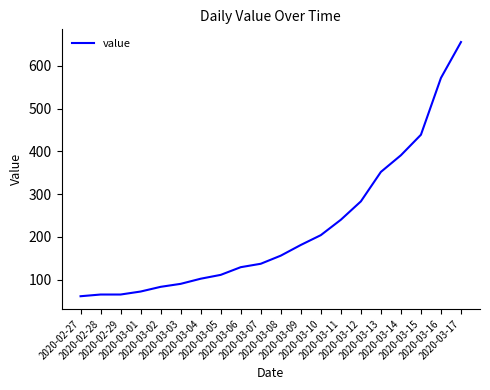

What is the greatest value displayed?

656